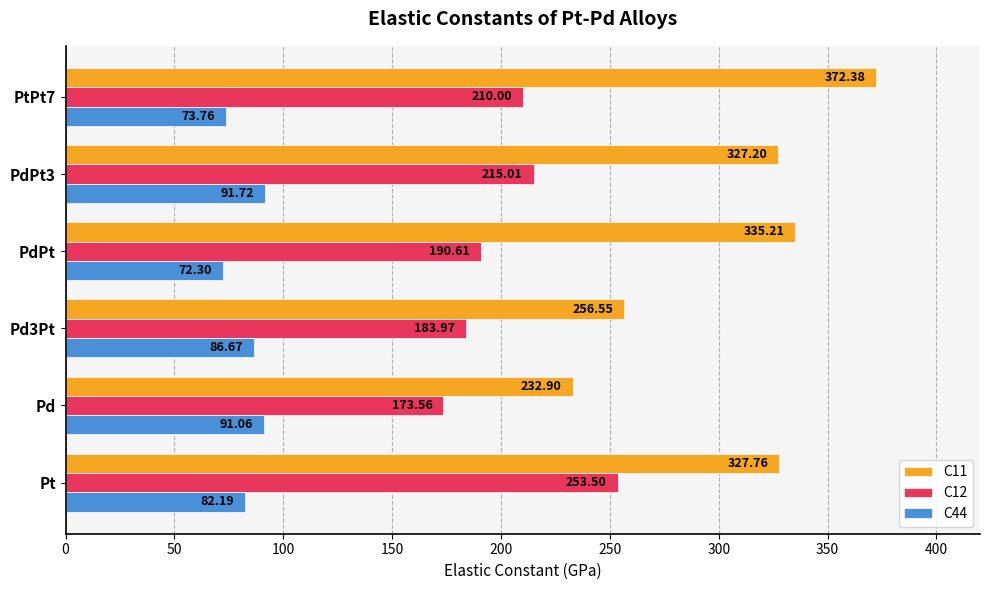

What is the total value across all series at PdPt?

598.1